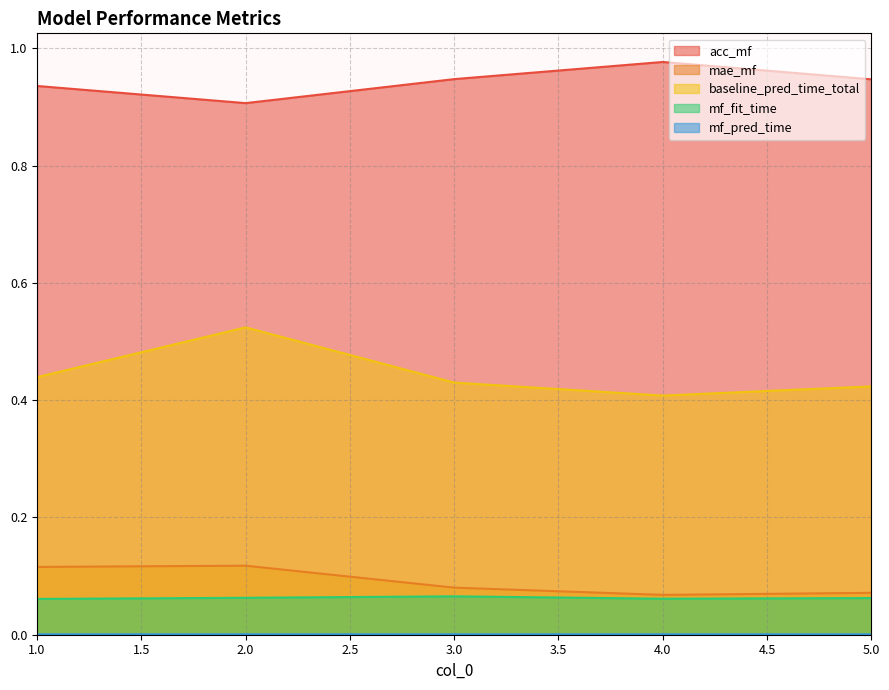

How many mae_mf values are between 0 and 1?

5